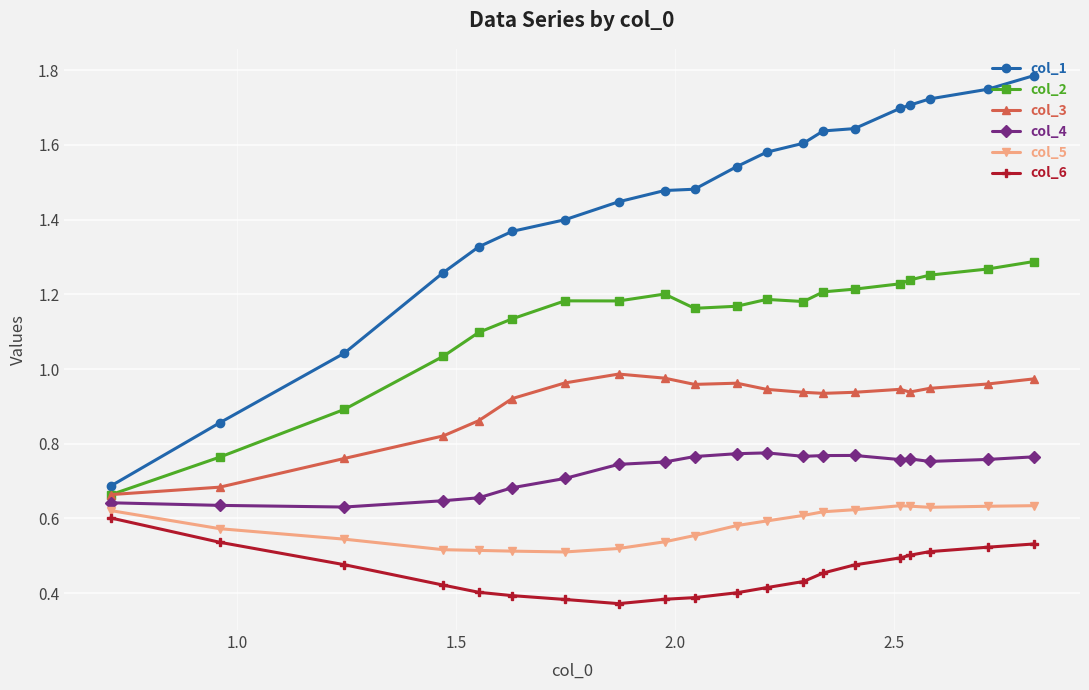

Which series has the largest total across all categories?

col_1